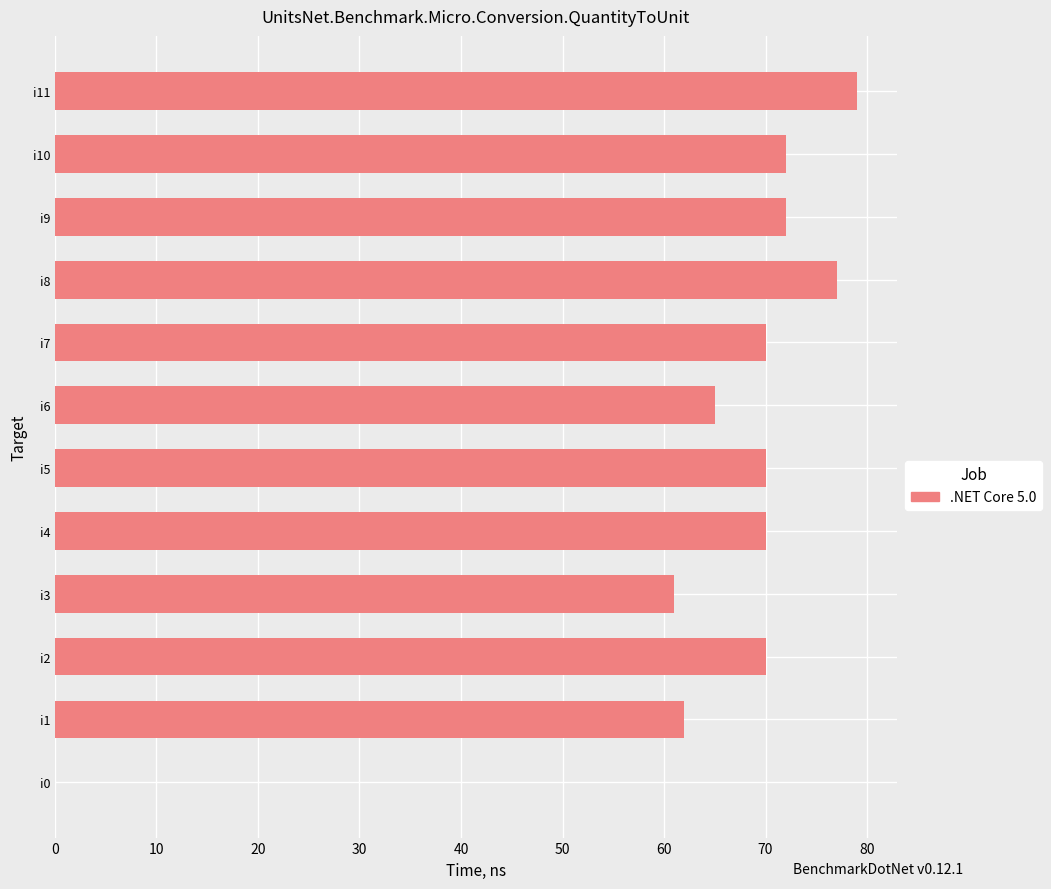

What is the sum of the values at i7 and i5?

140